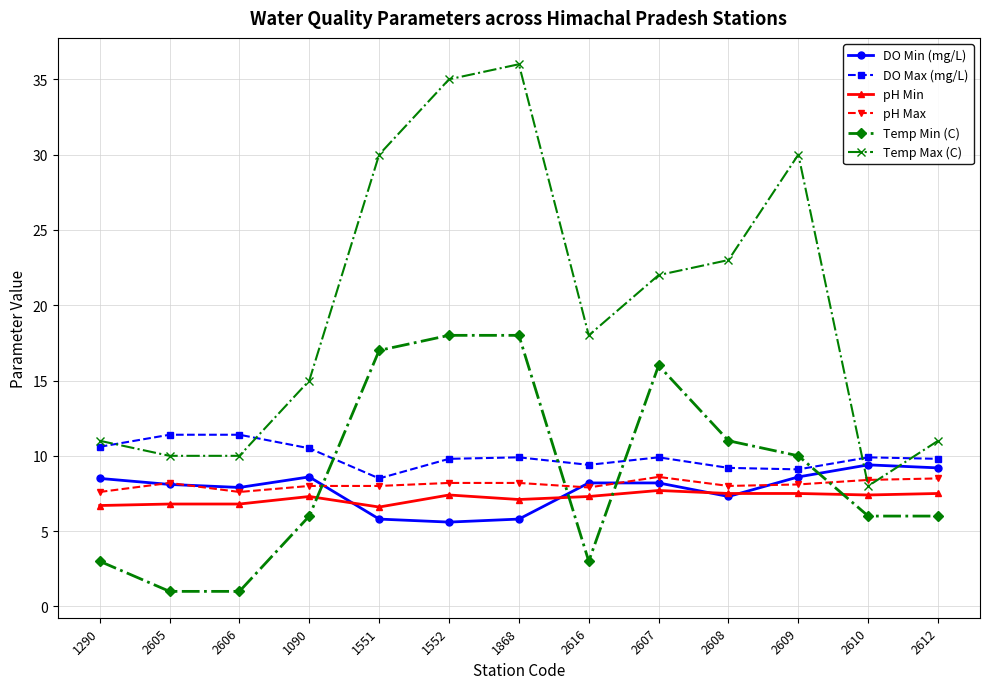

True or false: pH Max and DO Max (mg/L) cross at least once.

False